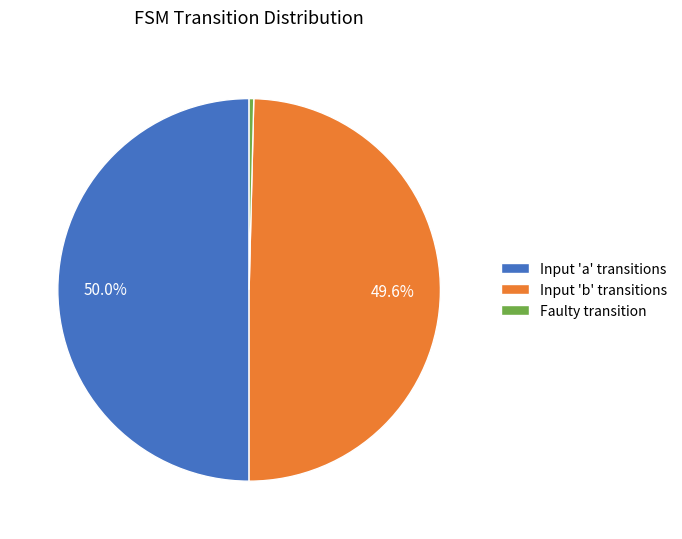

Which slice is the smallest?

Faulty transition